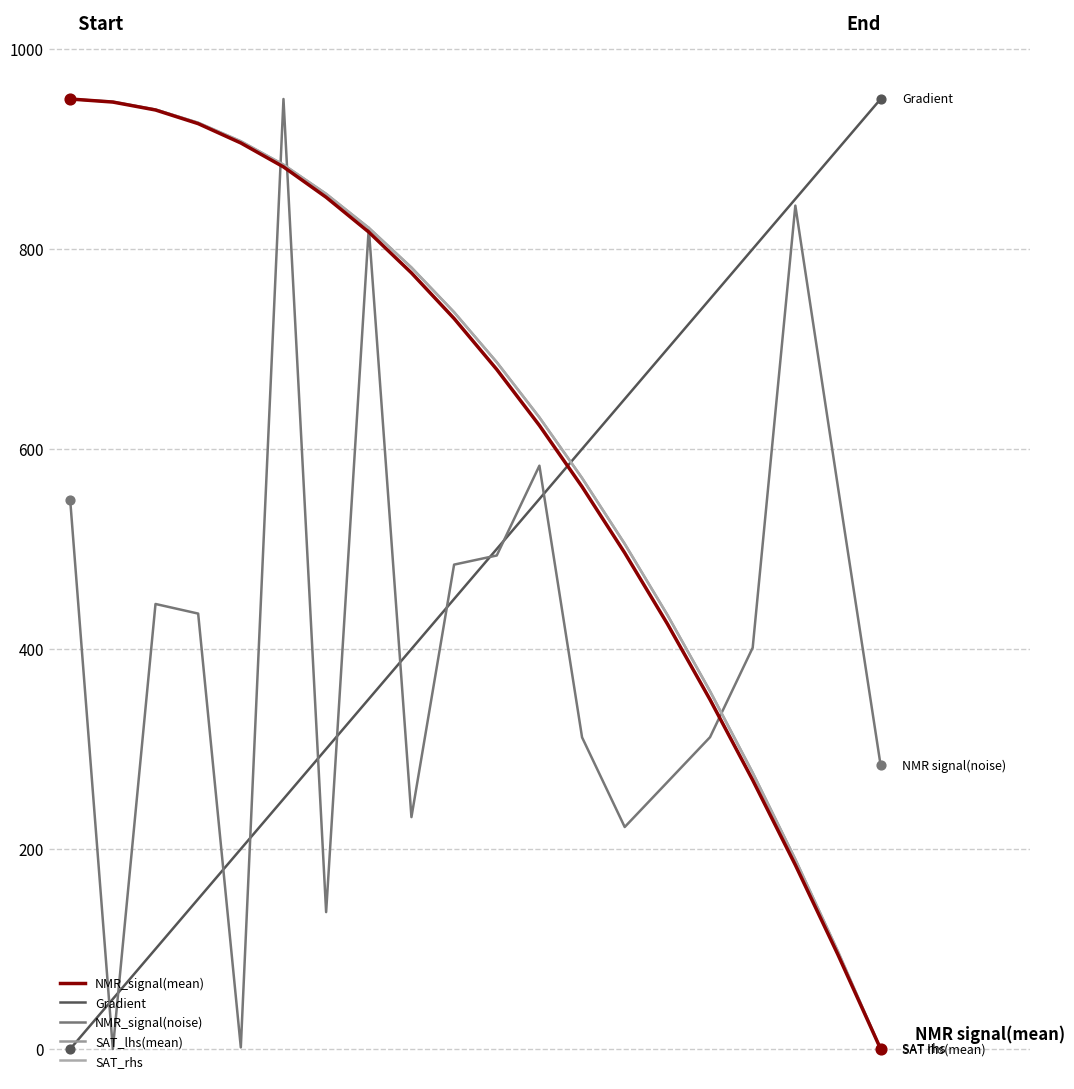

How many lines are shown in the chart?

5